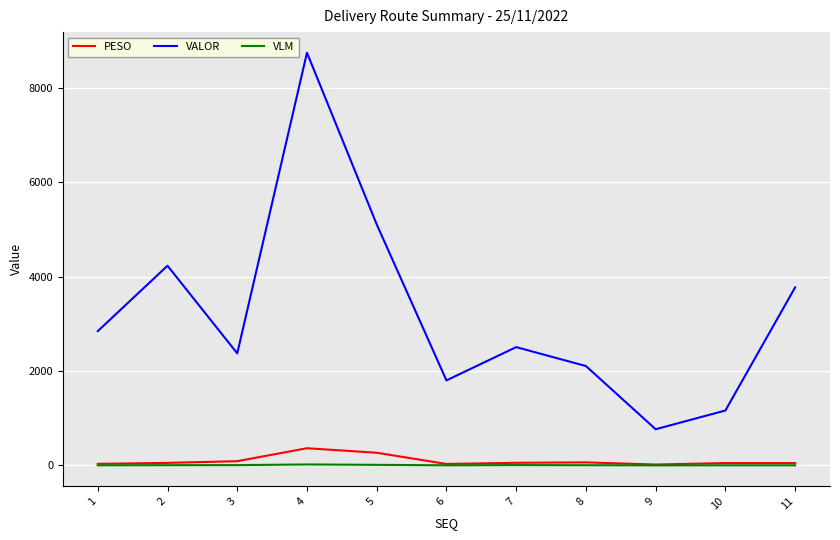

Read the PESO value at 8.

65.1